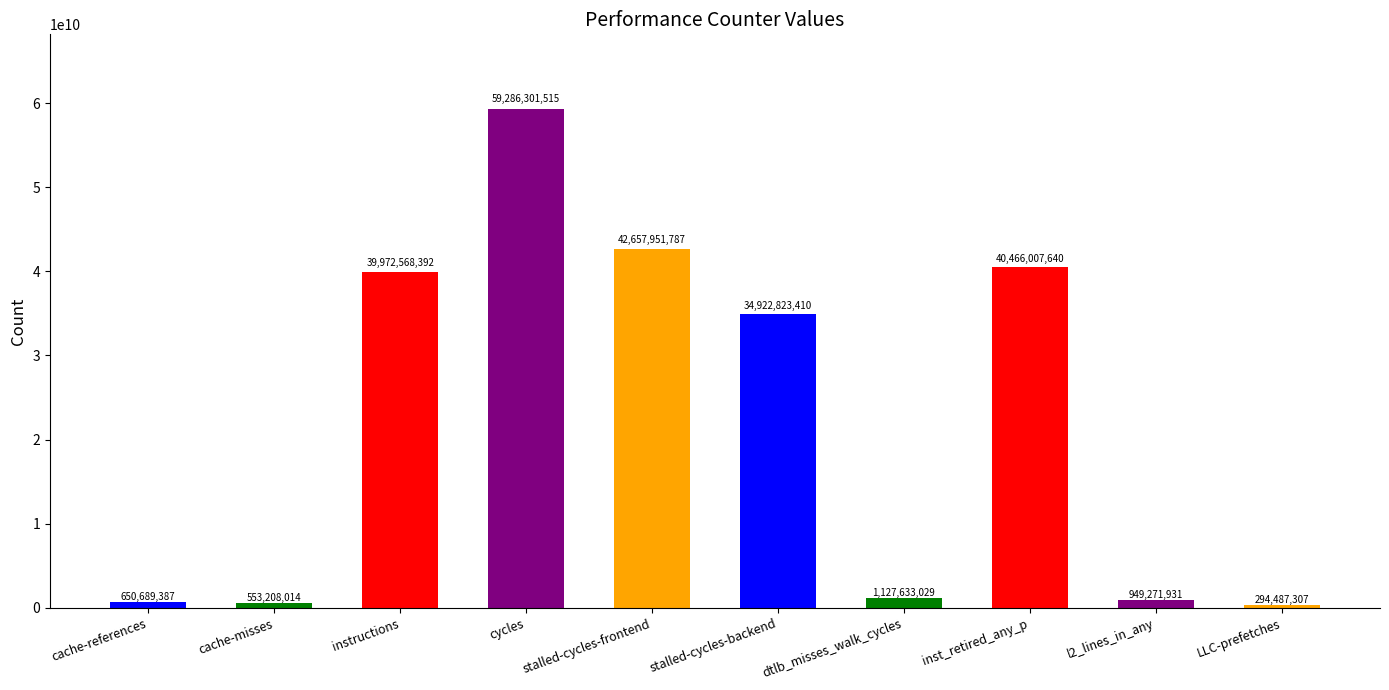

List the labels in order of value, smallest first.

LLC-prefetches, cache-misses, cache-references, l2_lines_in_any, dtlb_misses_walk_cycles, stalled-cycles-backend, instructions, inst_retired_any_p, stalled-cycles-frontend, cycles